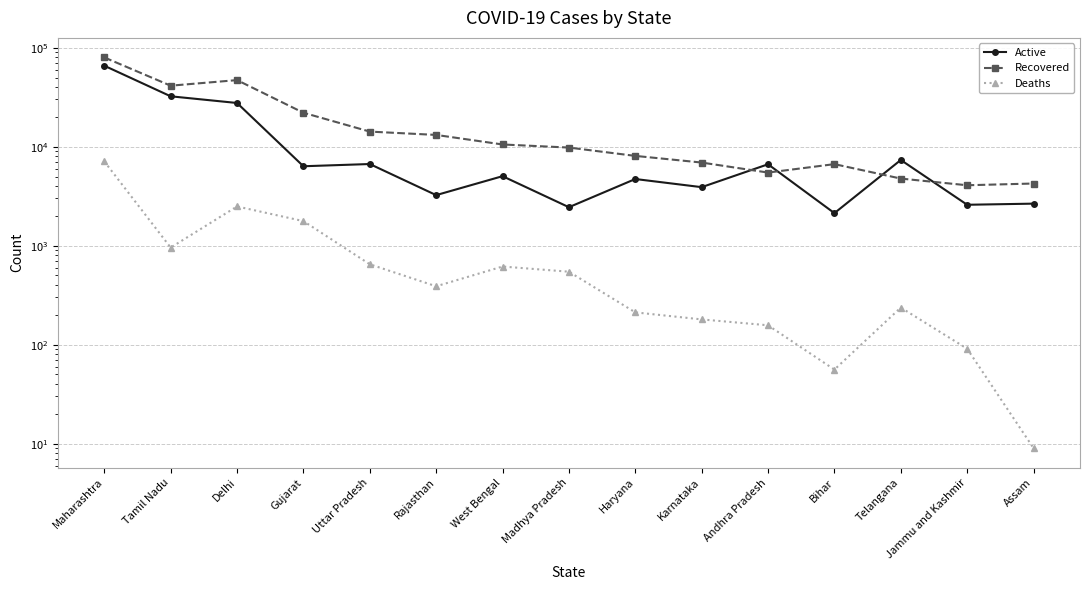

Reading left to right, what are all the values shown in this chart?

Active: 65829	32308	27657	6348	6685	3243	5039	2448	4717	3903	6648	2133	7346	2591	2660
Recovered: 79815	41357	47091	22038	14215	13155	10535	9804	8078	6918	5480	6669	4766	4080	4248
Deaths: 7106	957	2492	1772	649	389	616	546	212	180	157	56	237	91	9